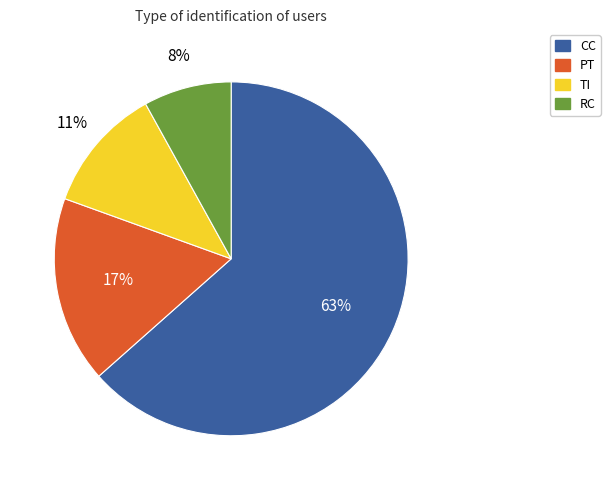

Do RC and CC together represent more than half of the pie?

Yes